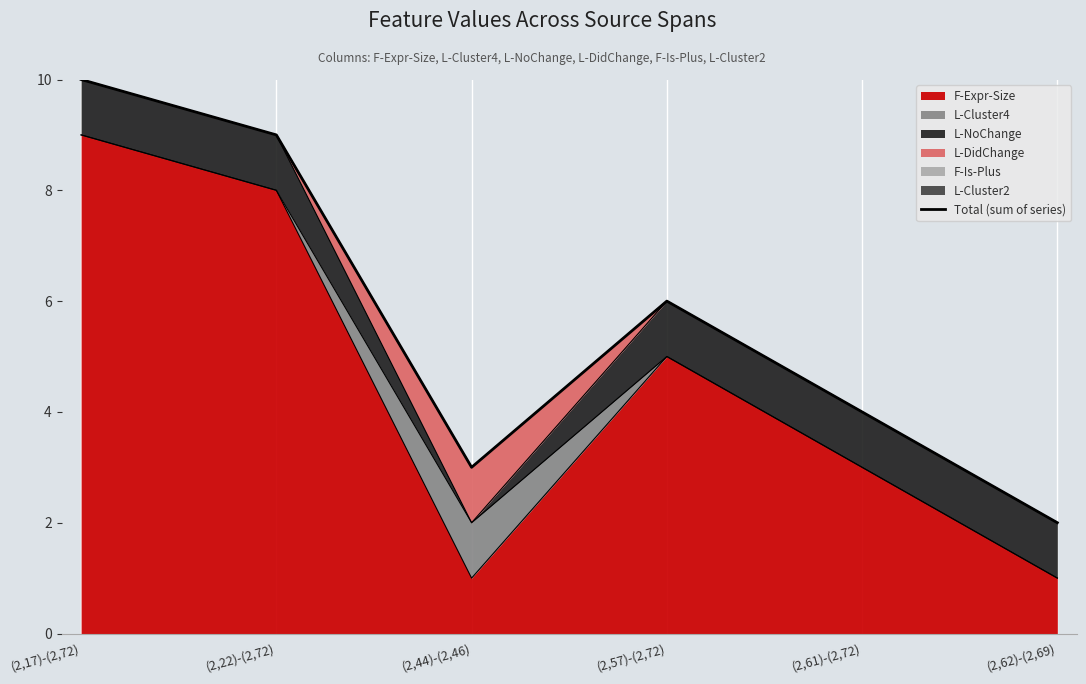

What position from the left is (2,44)-(2,46)?

3